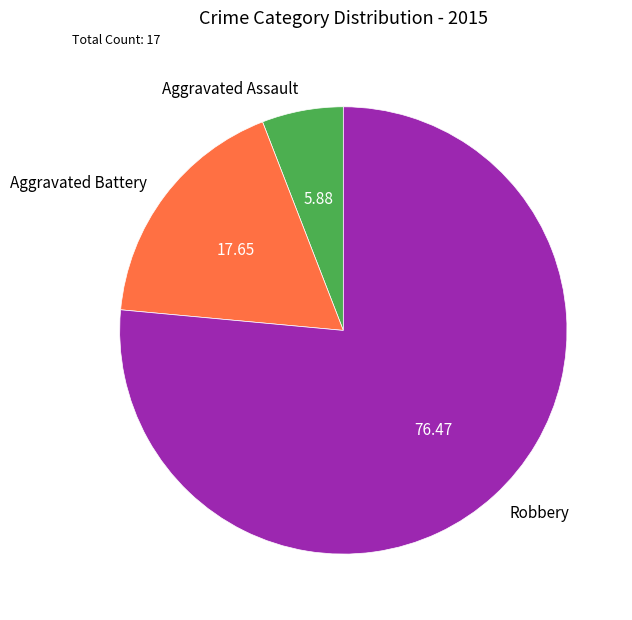

Is the sum of Aggravated Battery and Aggravated Assault greater than half?

No